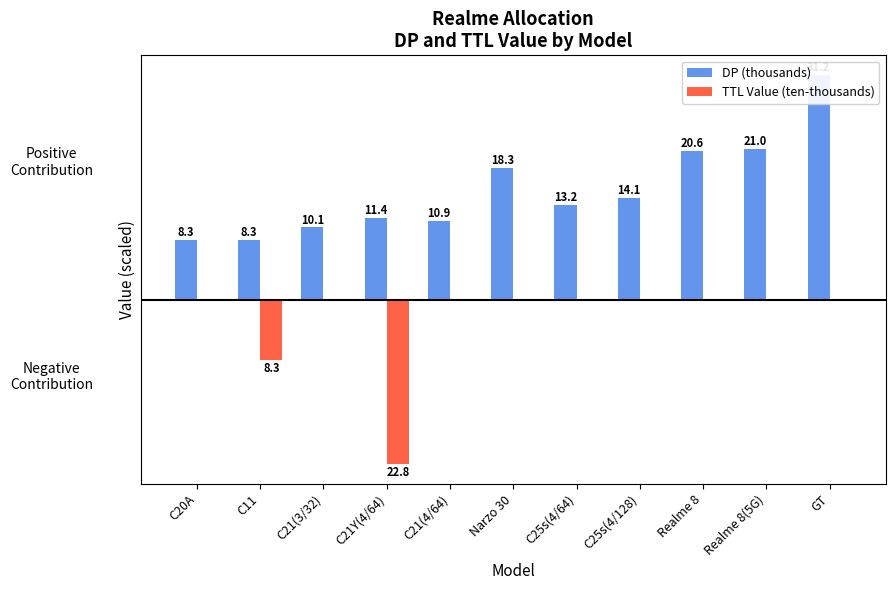

What is the spread (max minus min) of values at C20A?

8.3